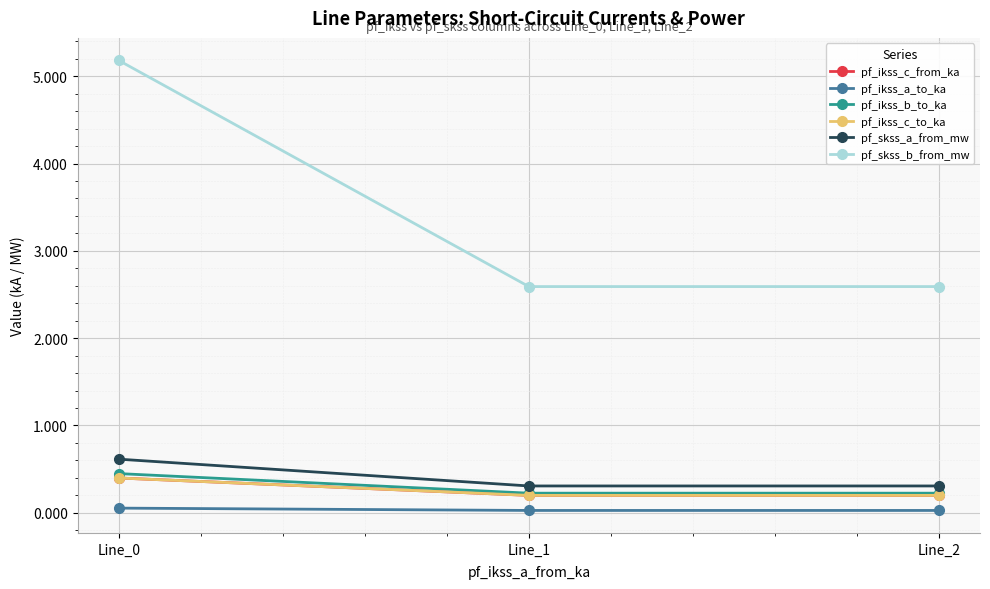

Is this an area chart (filled region under the line)?

No